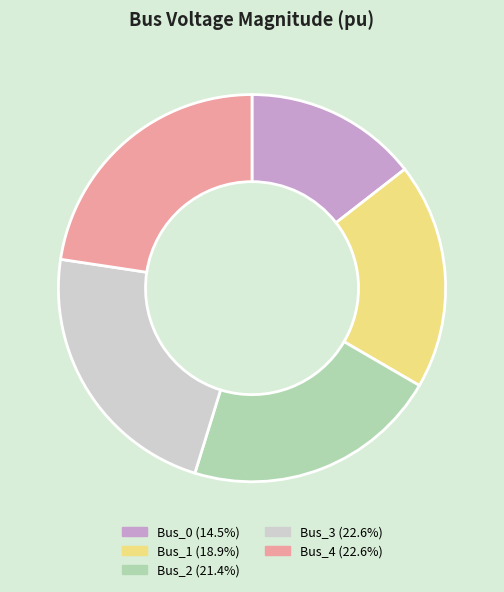

True or false: Bus_0 accounts for 7% of the total.

False